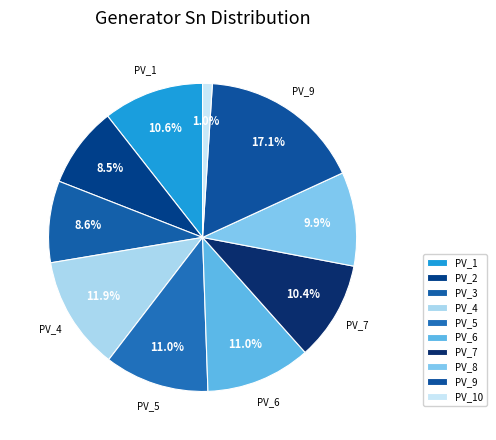

Which category has the biggest portion of the pie?

PV_9